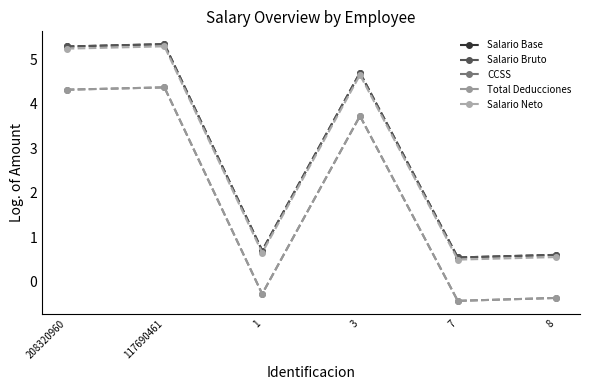

What is the smallest value displayed?

-0.4